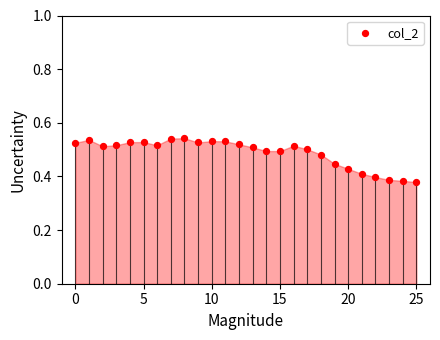

Count the number of points in this scatter plot.

26